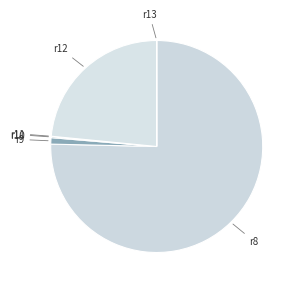

Count the number of slices in the pie.

6